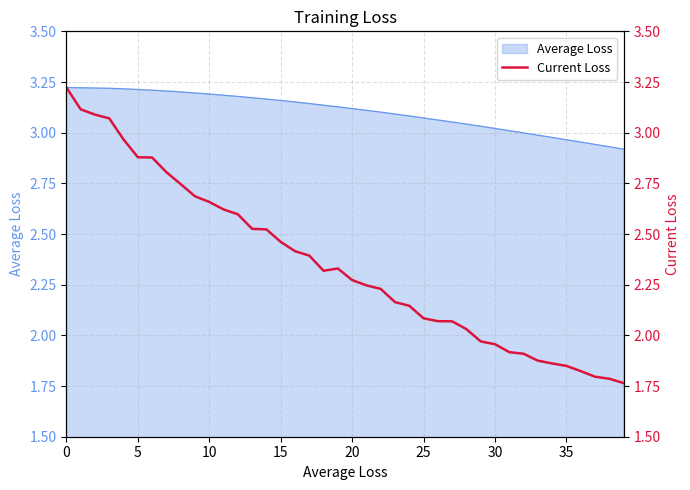

Is it true that Average Loss equals 4.9 at 15?

False